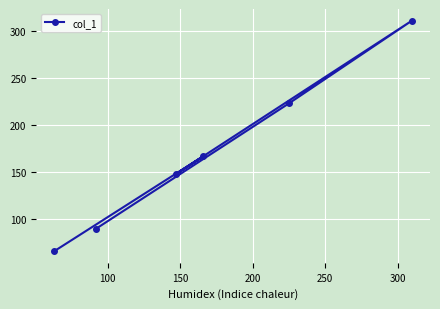

What is the minimum value shown in the chart?

66